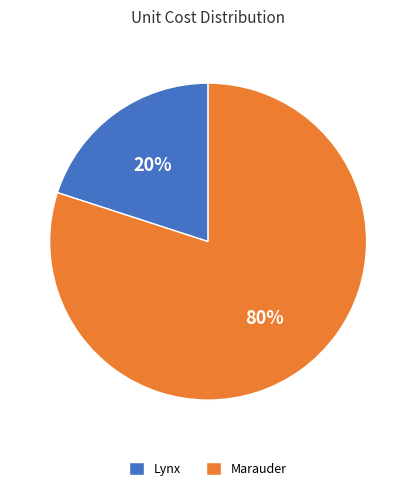

To the nearest percent, what is the combined percentage of Marauder and Lynx?

100%